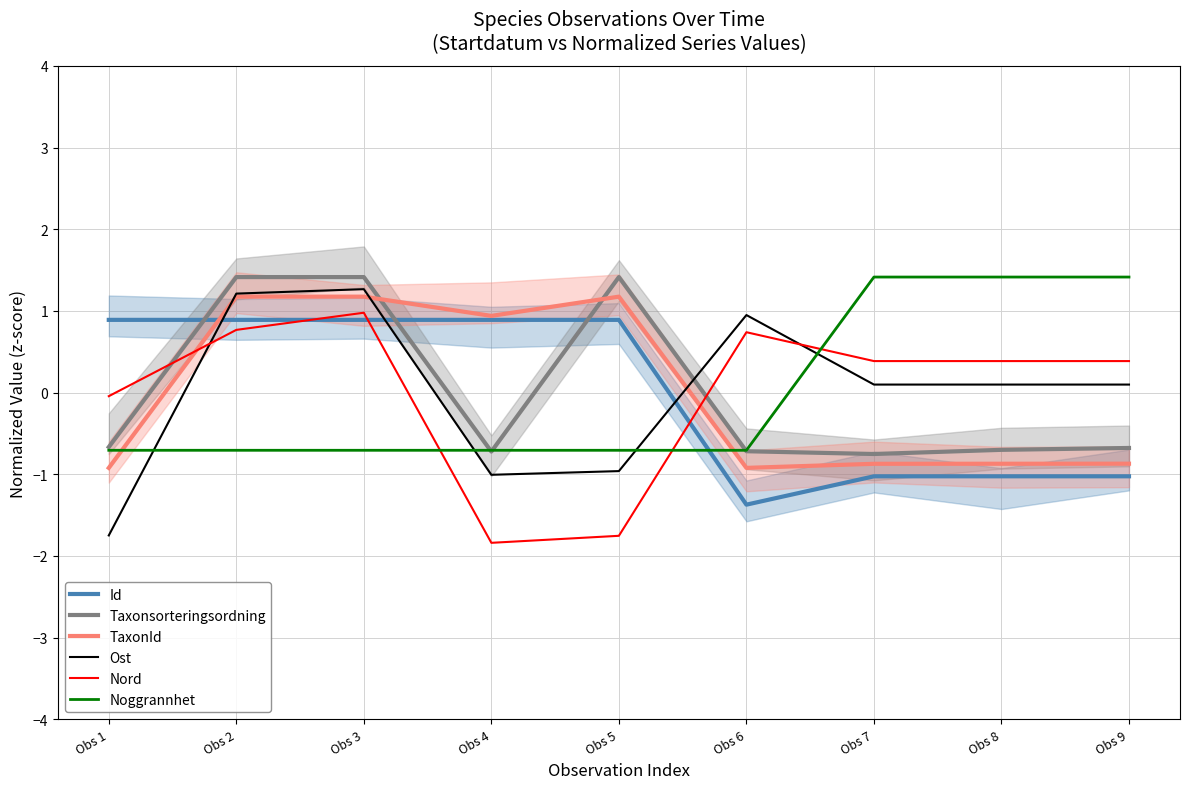

Which has a higher value, Obs 2 or Obs 3?

Obs 3